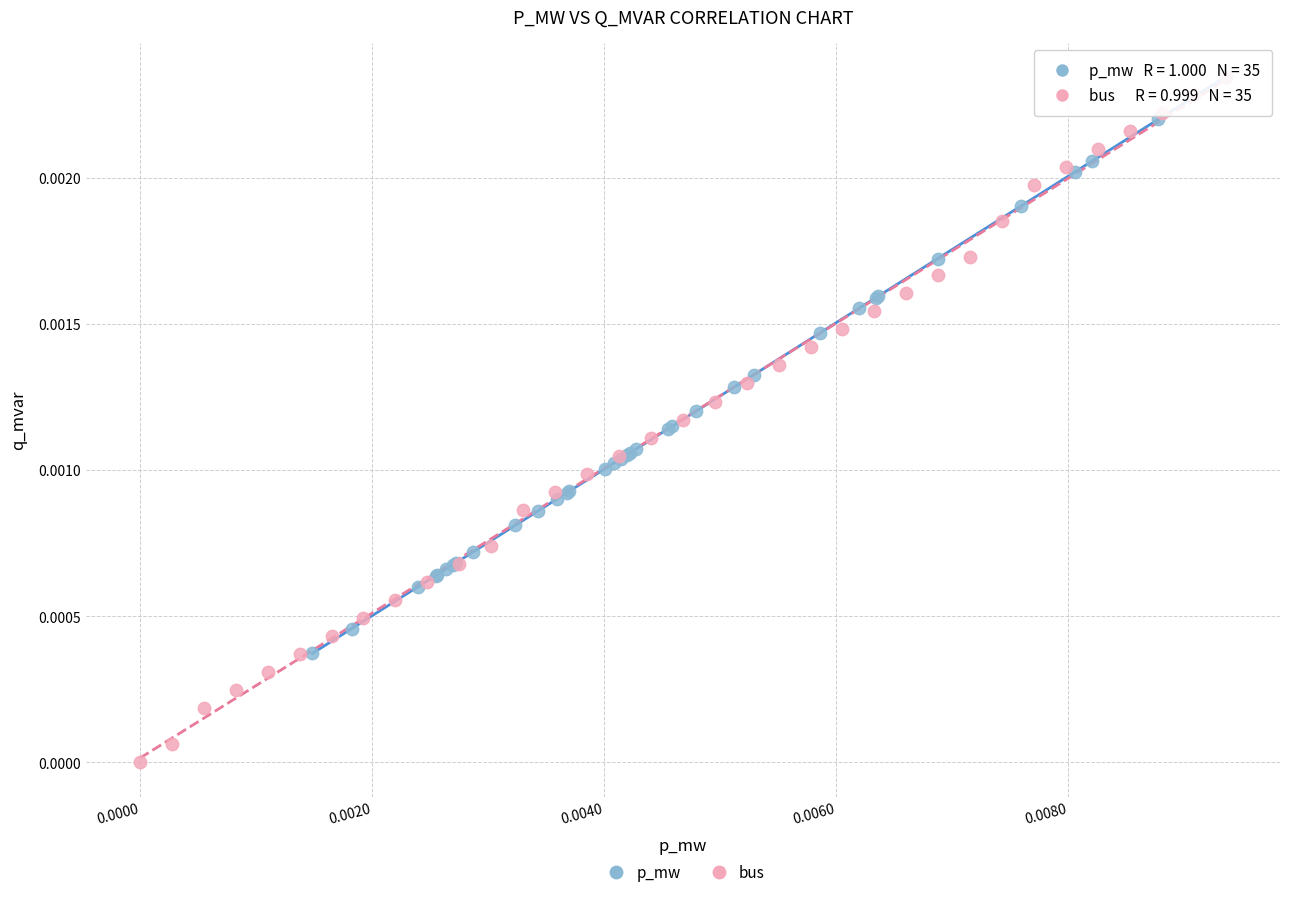

Which series contains the lowest Y value?

bus